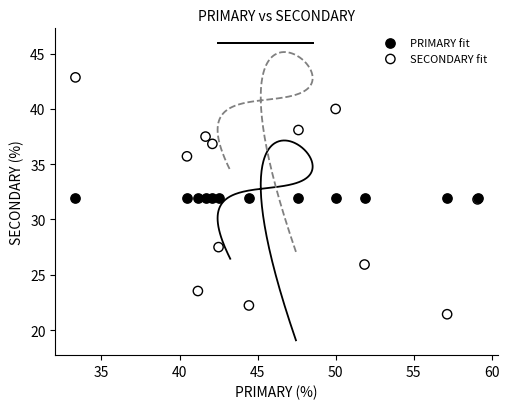

Which series contains the lowest Y value?

SECONDARY fit